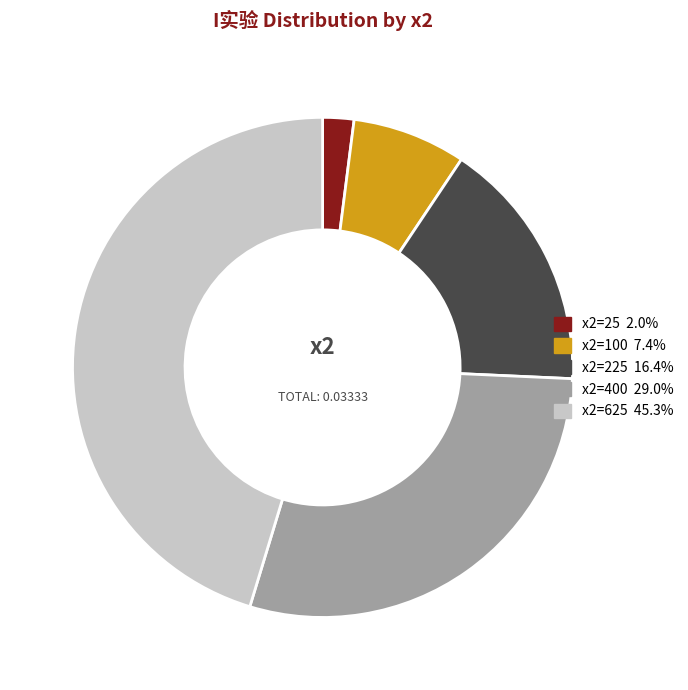

Does x2=100 7.4% account for over 50% of the chart?

No